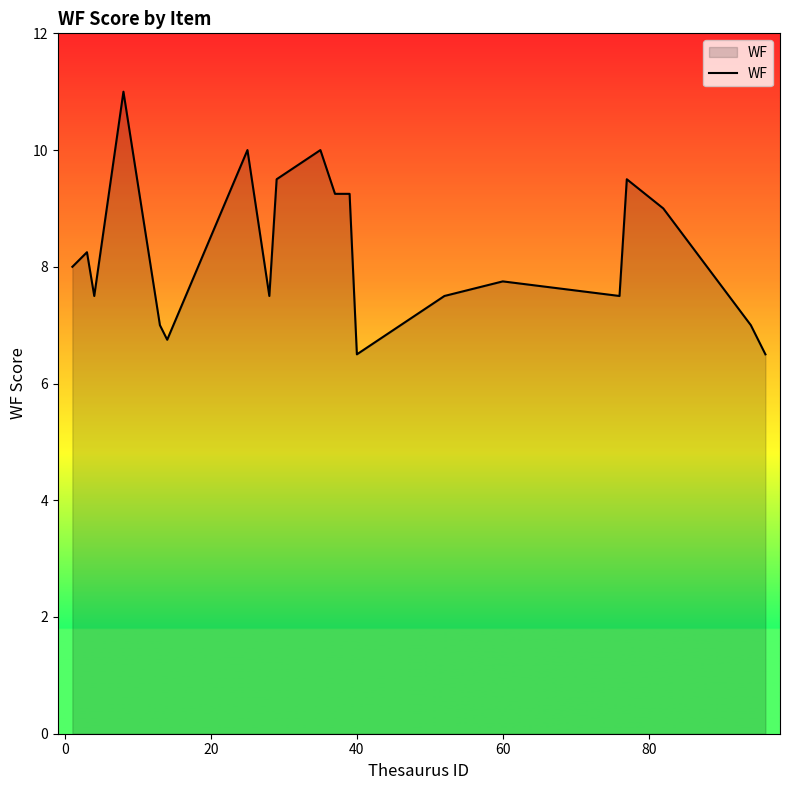

True or false: the data has more than 0 interior local peaks.

True